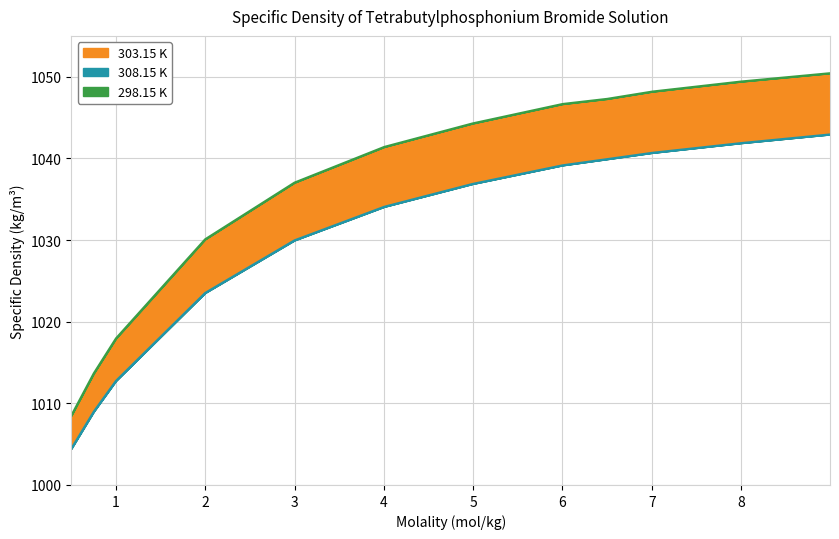

Which has a higher value, 0.7513 or 0.4996?

0.7513